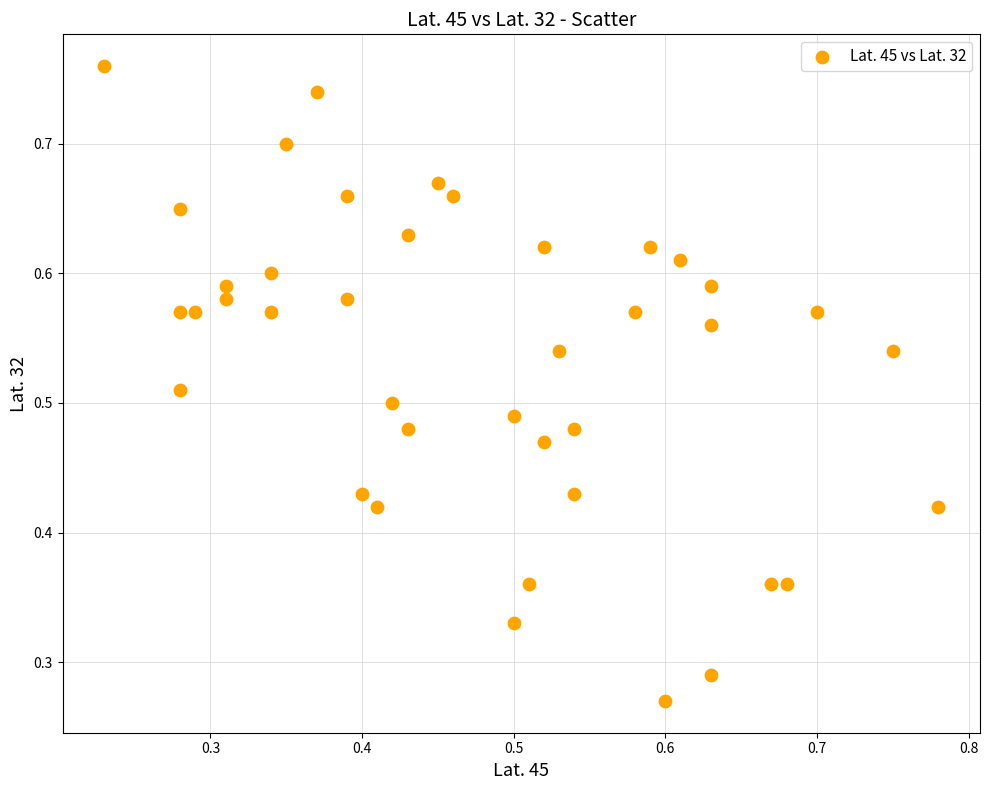

Count the number of points in this scatter plot.

40